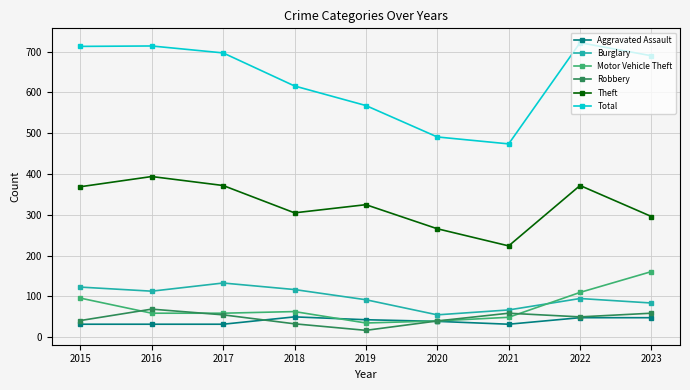

Which series has the largest total across all categories?

Total